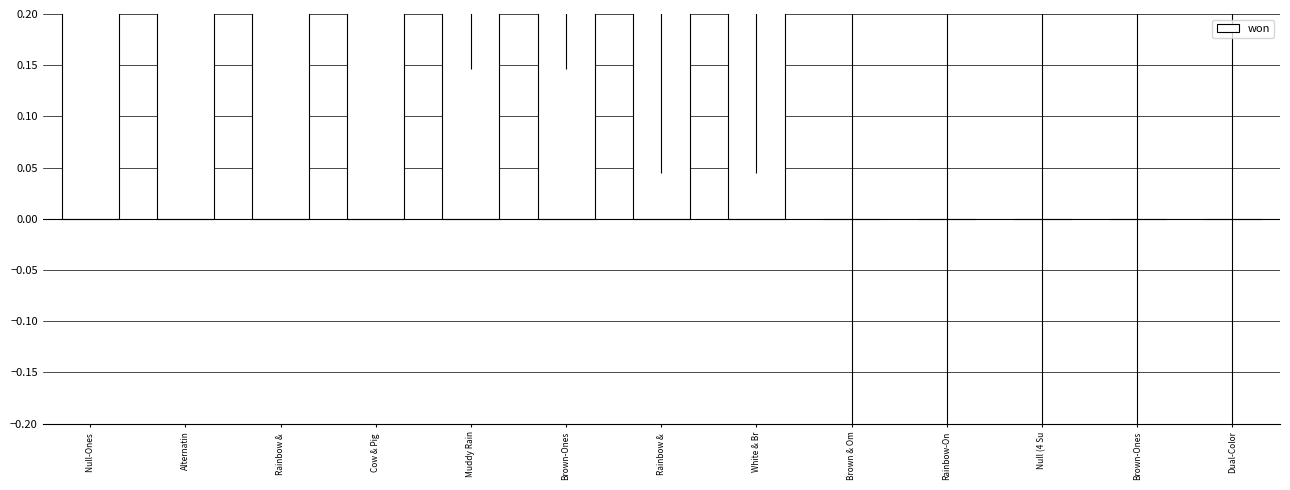

Reading right to left, extract all data points from this chart.

Dual-Color=0.0	Brown-Ones=0.0	Null (4 Su=0.0	Rainbow-On=0.0	Brown & Om=0.0	White & Br=0.3	Rainbow & =0.3	Brown-Ones=0.5	Muddy Rain=0.5	Cow & Pig =1.0	Rainbow & =1.0	Alternatin=1.0	Null-Ones =1.0